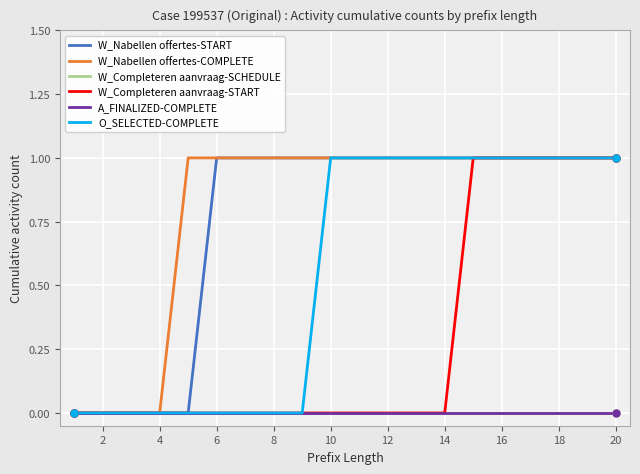

Does the chart have visible grid lines?

Yes